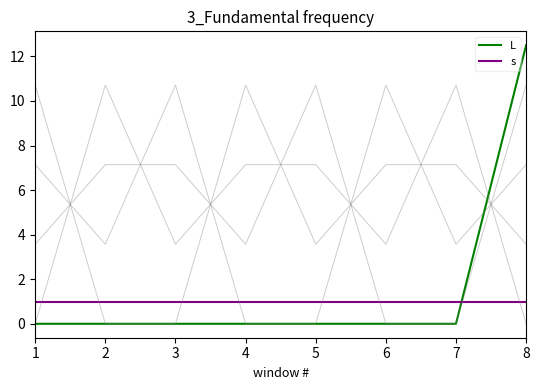

Rank the series by their average value, from highest to lowest.

L, s